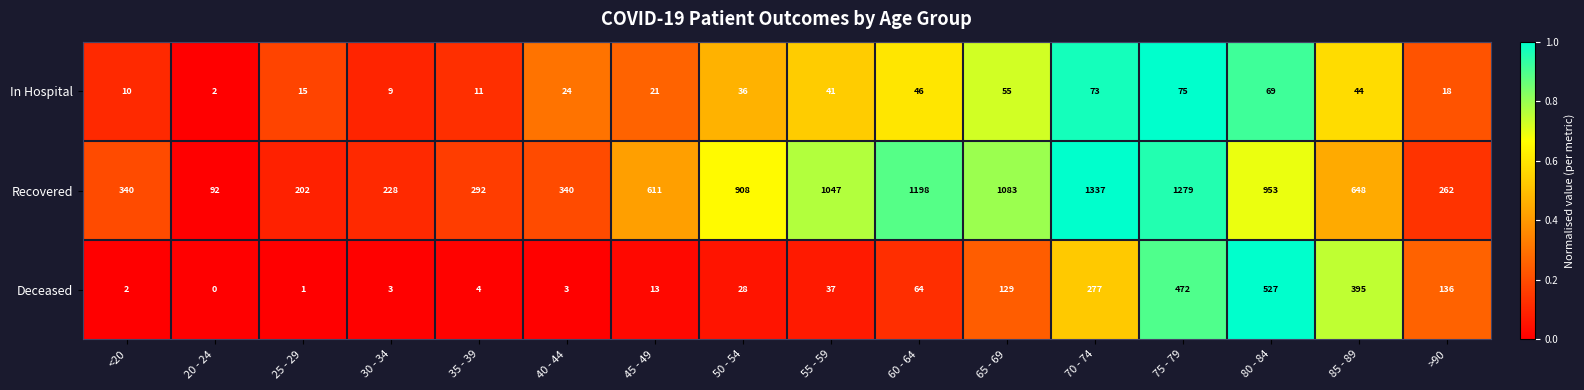

What is the total value across all series at 55 - 59?

1125